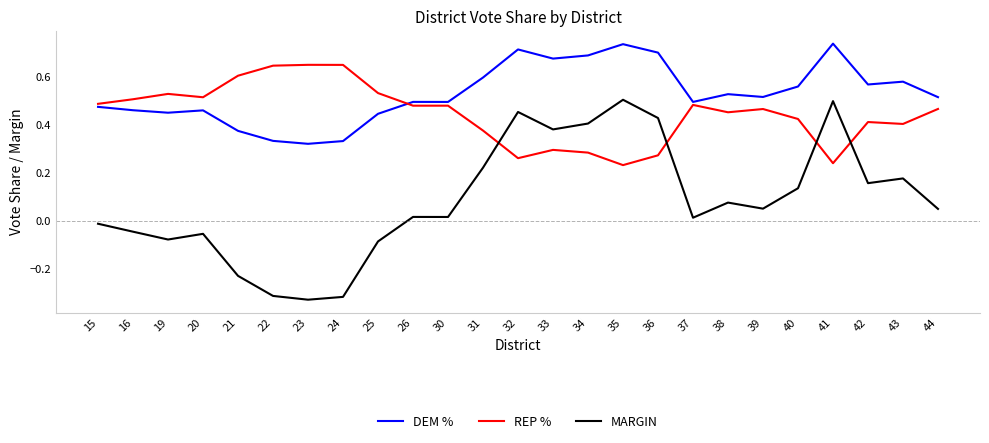

The REP % series shows 0.2 at 19. True or false?

False